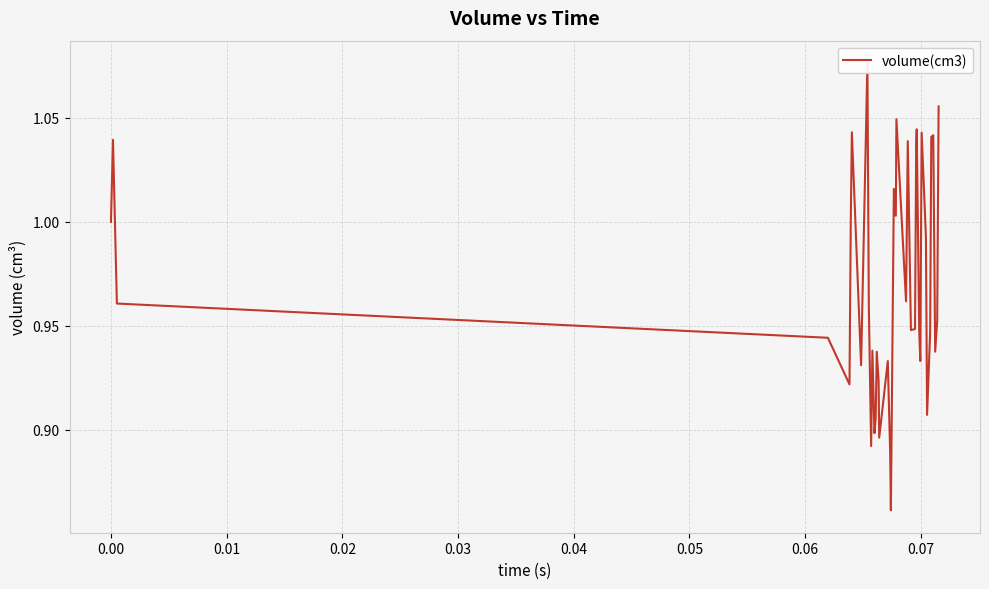

What position from the right is 0.01?

38